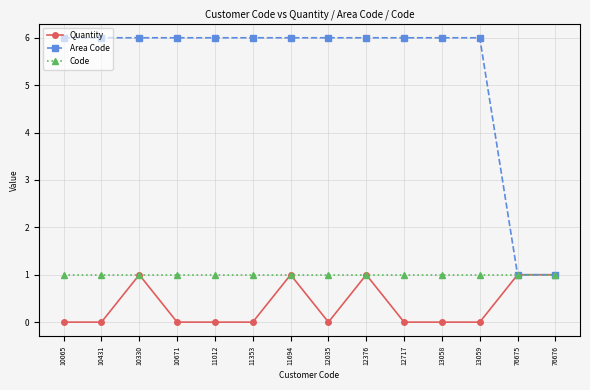

The Area Code series shows 0 at 76676. True or false?

False